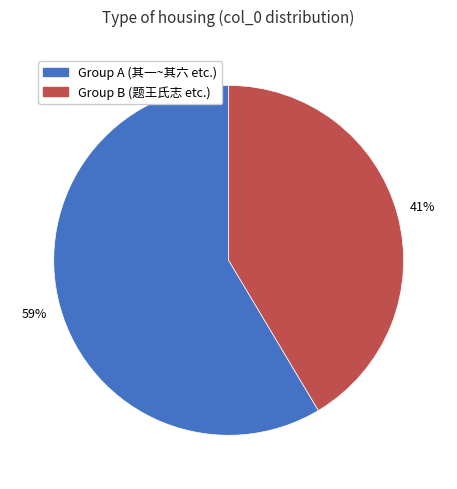

Which category has the smallest portion of the pie?

Group B (题王氏志 etc.)